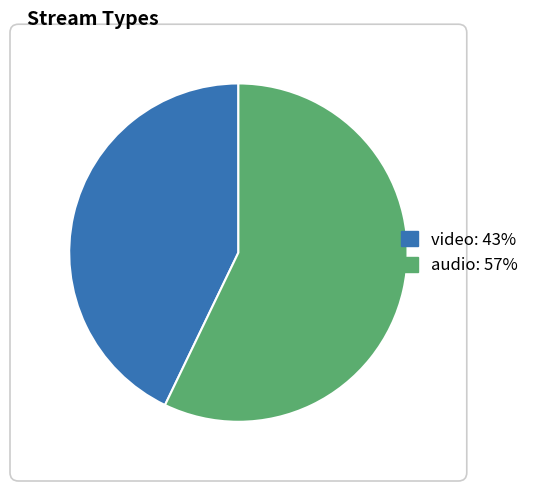

Which category has the smallest portion of the pie?

video